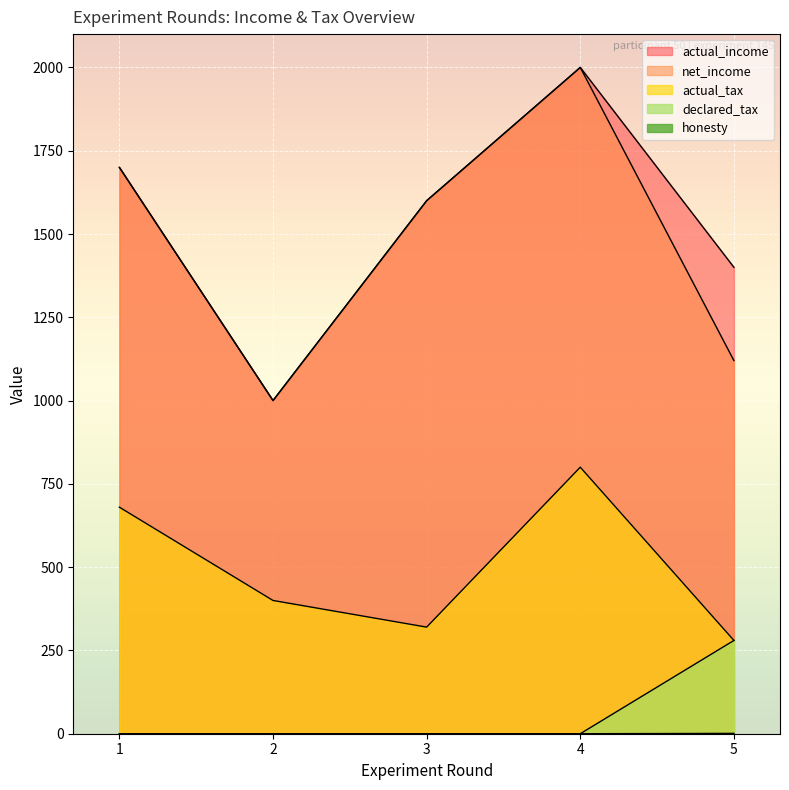

True or false: actual_tax has a value of 170 at 3.

False